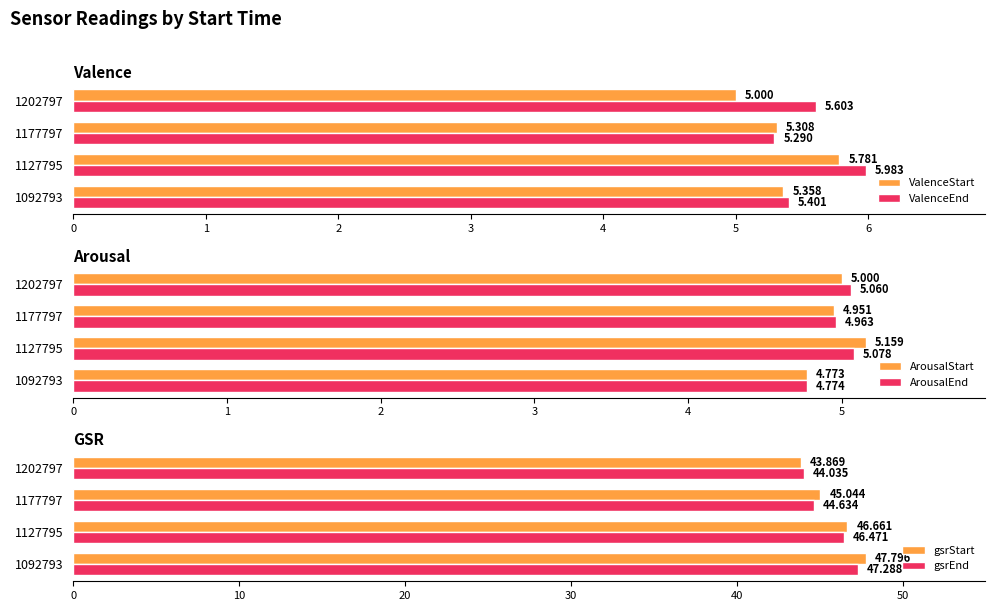

What is the value of the ValenceStart bar at the 1st from the left?

5.4